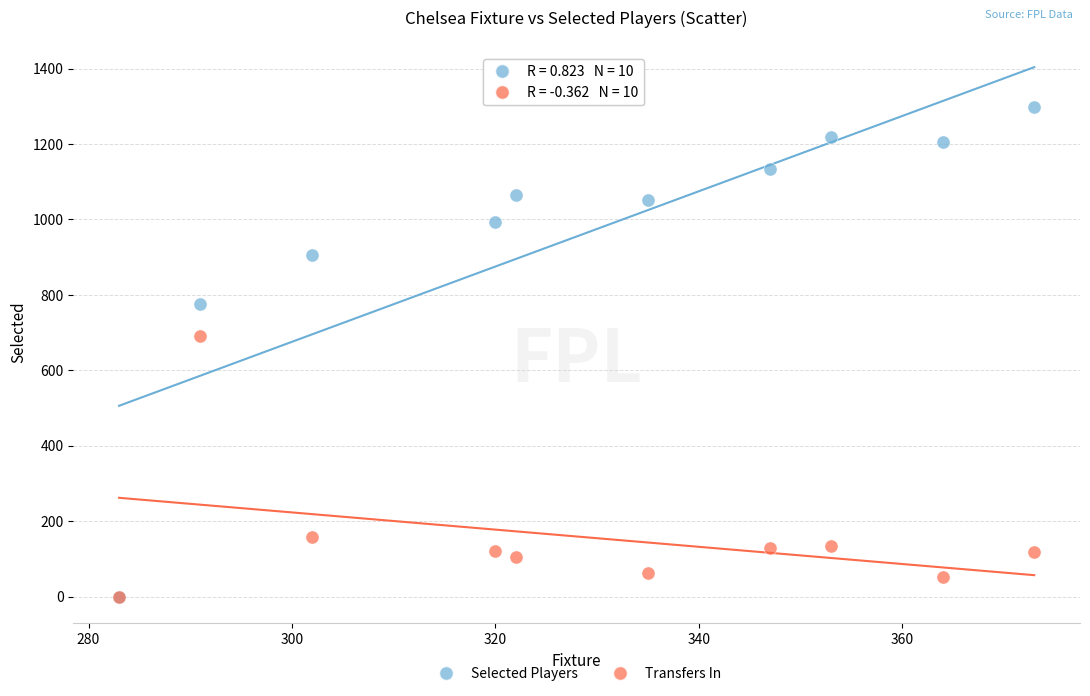

In the Selected Players series, what Y value is closest to 649?

777